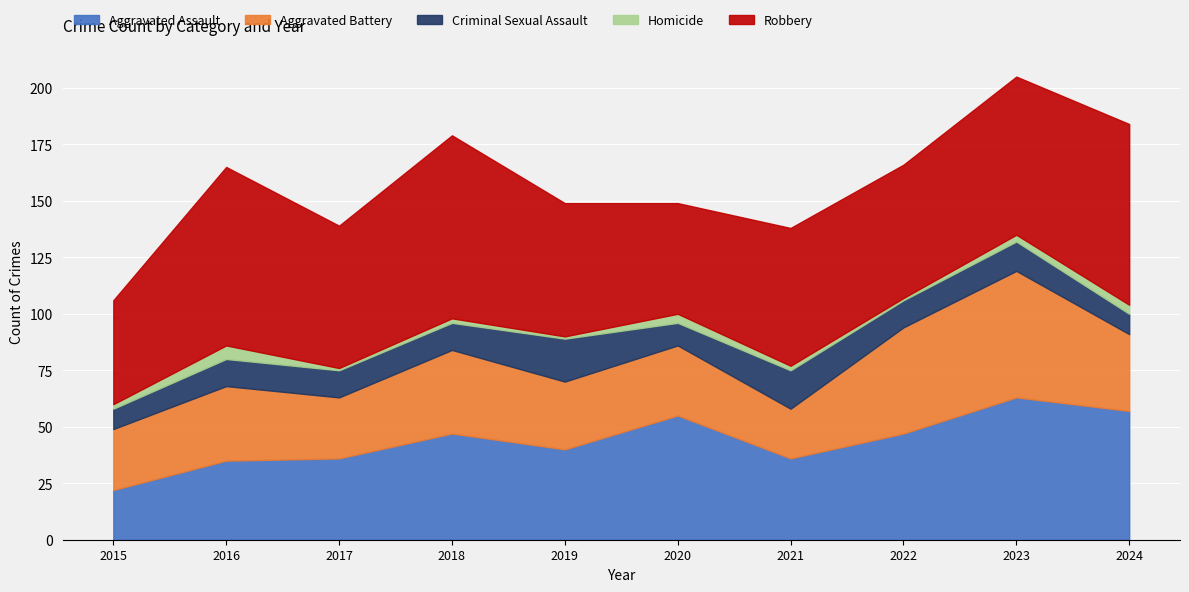

True or false: Homicide and Robbery intersect in this chart.

False